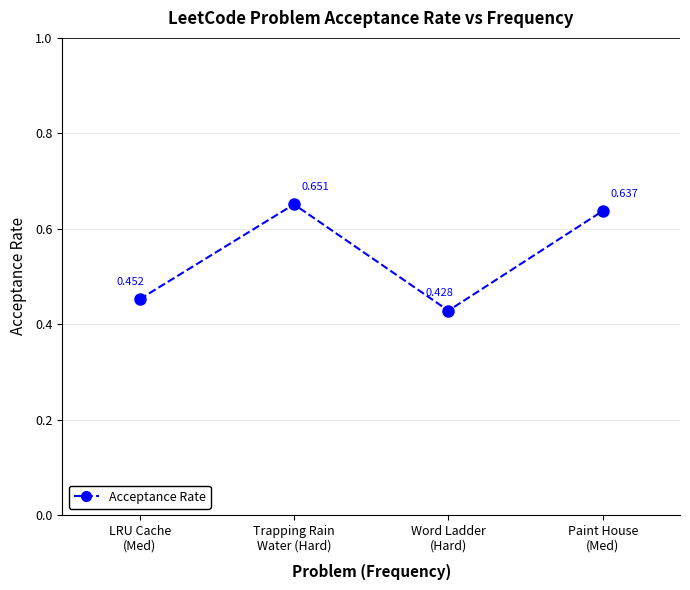

What position from the right is Trapping Rain
Water (Hard)?

3